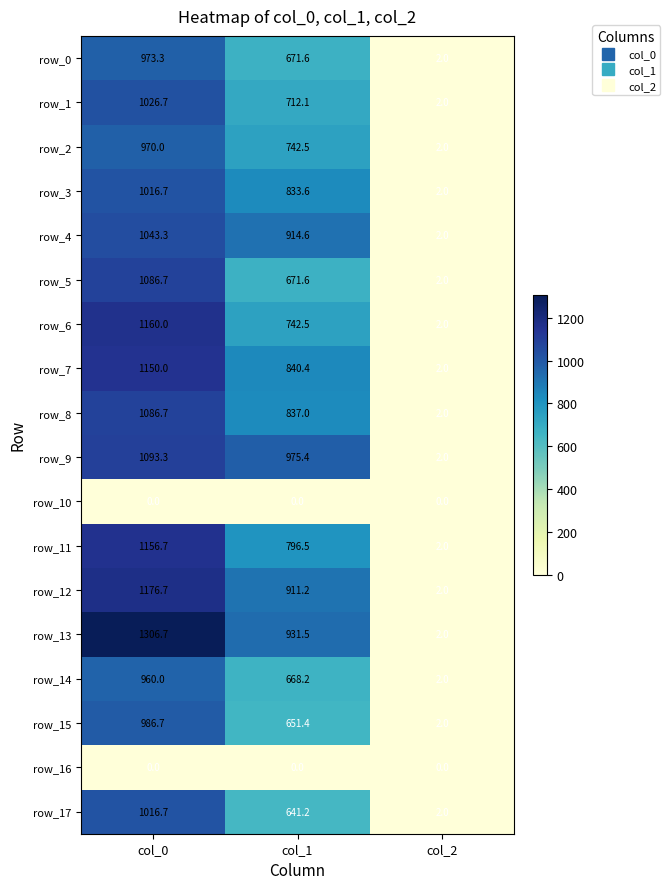

Reading left to right, list all the values displayed in this chart.

row_0: col_0=973.3	col_1=671.6	col_2=2.0
row_1: col_0=1026.7	col_1=712.1	col_2=2.0
row_2: col_0=970.0	col_1=742.5	col_2=2.0
row_3: col_0=1016.7	col_1=833.6	col_2=2.0
row_4: col_0=1043.3	col_1=914.6	col_2=2.0
row_5: col_0=1086.7	col_1=671.6	col_2=2.0
row_6: col_0=1160.0	col_1=742.5	col_2=2.0
row_7: col_0=1150.0	col_1=840.4	col_2=2.0
row_8: col_0=1086.7	col_1=837.0	col_2=2.0
row_9: col_0=1093.3	col_1=975.4	col_2=2.0
row_10: col_0=0.0	col_1=0.0	col_2=0.0
row_11: col_0=1156.7	col_1=796.5	col_2=2.0
row_12: col_0=1176.7	col_1=911.2	col_2=2.0
row_13: col_0=1306.7	col_1=931.5	col_2=2.0
row_14: col_0=960.0	col_1=668.2	col_2=2.0
row_15: col_0=986.7	col_1=651.4	col_2=2.0
row_16: col_0=0.0	col_1=0.0	col_2=0.0
row_17: col_0=1016.7	col_1=641.2	col_2=2.0